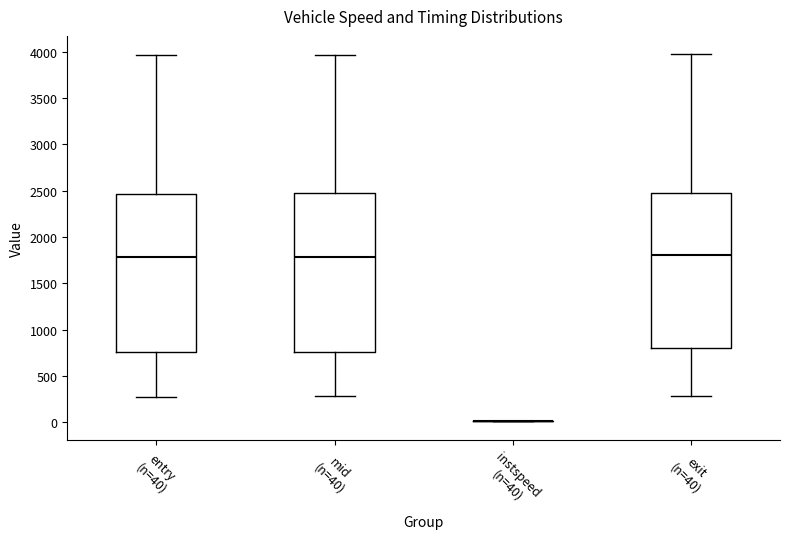

Reading left to right, transcribe this box plot: for each box, give where its median line is, the range the box spans, and where its two whiskers end, as read against the y-axis. The values are not printed on the chart, so give them approximately, as read against the axis.

entry (n=40): median 1800, box 750 to 2450, whiskers 300 to 3950
mid (n=40): median 1800, box 750 to 2450, whiskers 300 to 3950
instspeed (n=40): box collapsed to a line at 0, whiskers 0 to 0
exit (n=40): median 1800, box 800 to 2500, whiskers 300 to 3950